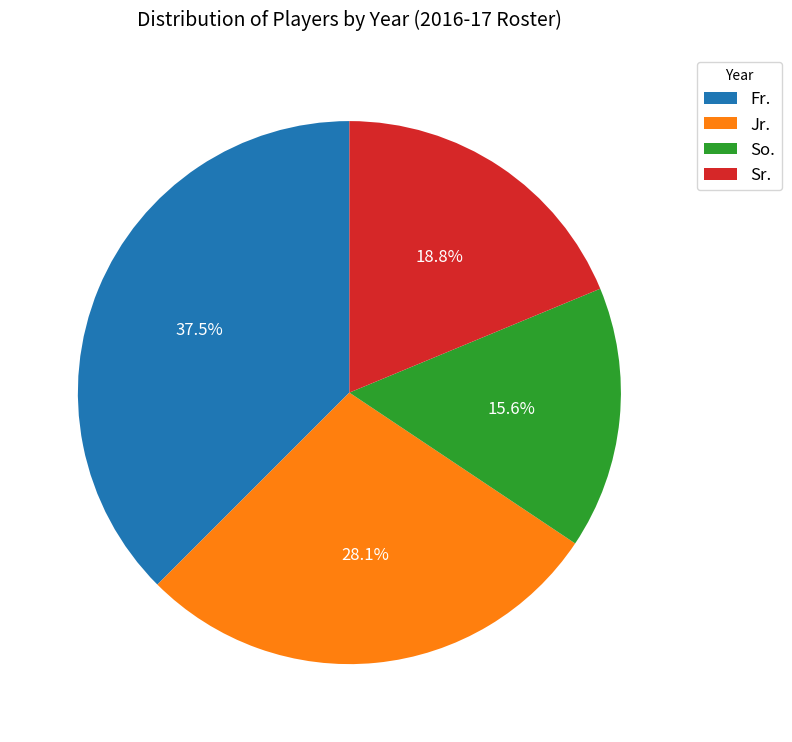

What percentage is the So. slice, to the nearest percent?

16%